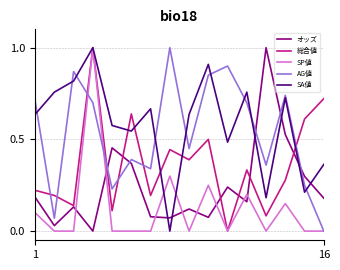

How many interior local valleys does the 総合値 series have?

6